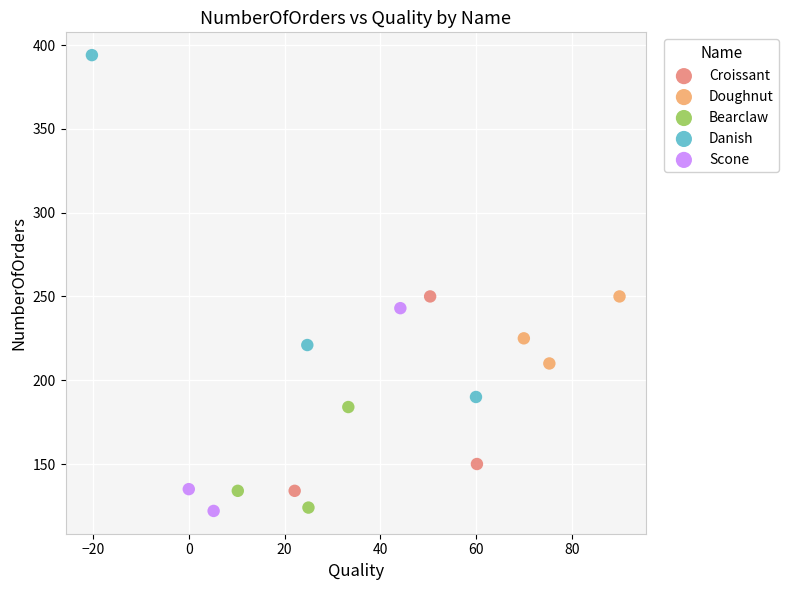

What are all the series names shown in the legend?

Croissant, Doughnut, Bearclaw, Danish, Scone